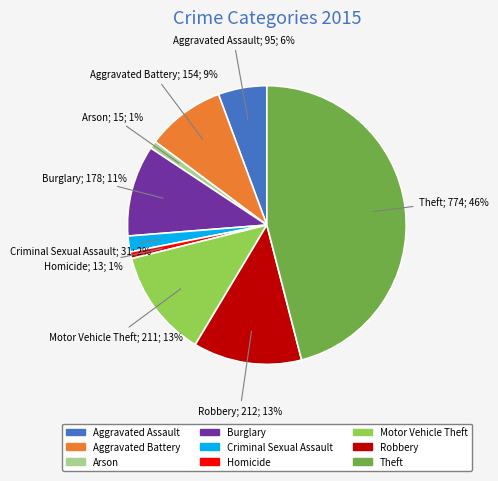

Does Burglary account for over 50% of the chart?

No